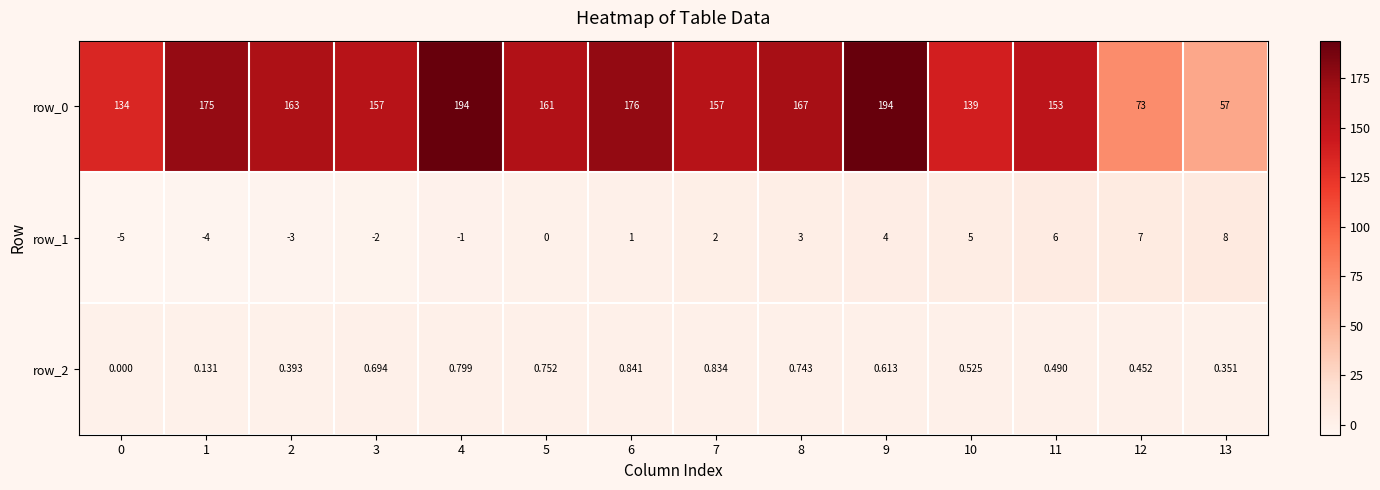

Is the value of row_1 at 12 greater than the value of row_2 at 9?

Yes